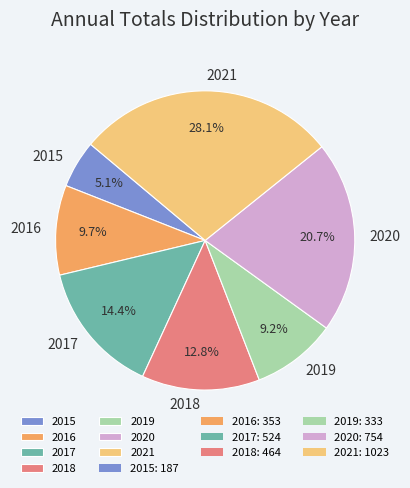

To the nearest percent, what is the combined percentage of 2021 and 2020?

49%